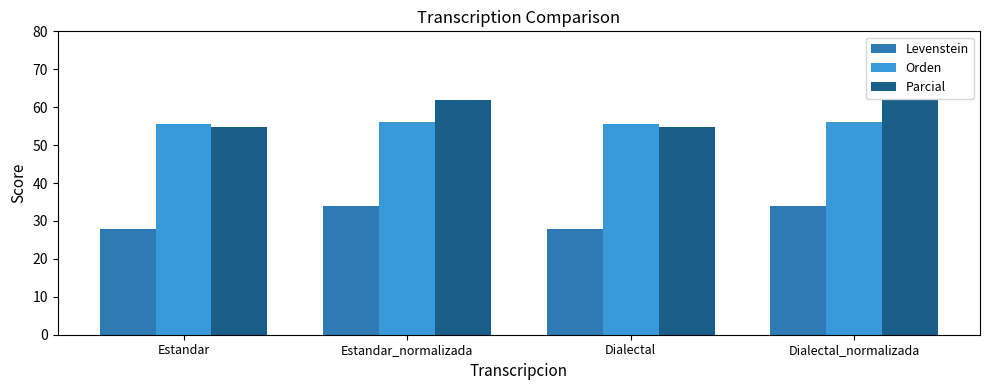

What is the label of the 4th bar from the left?

Dialectal_normalizada